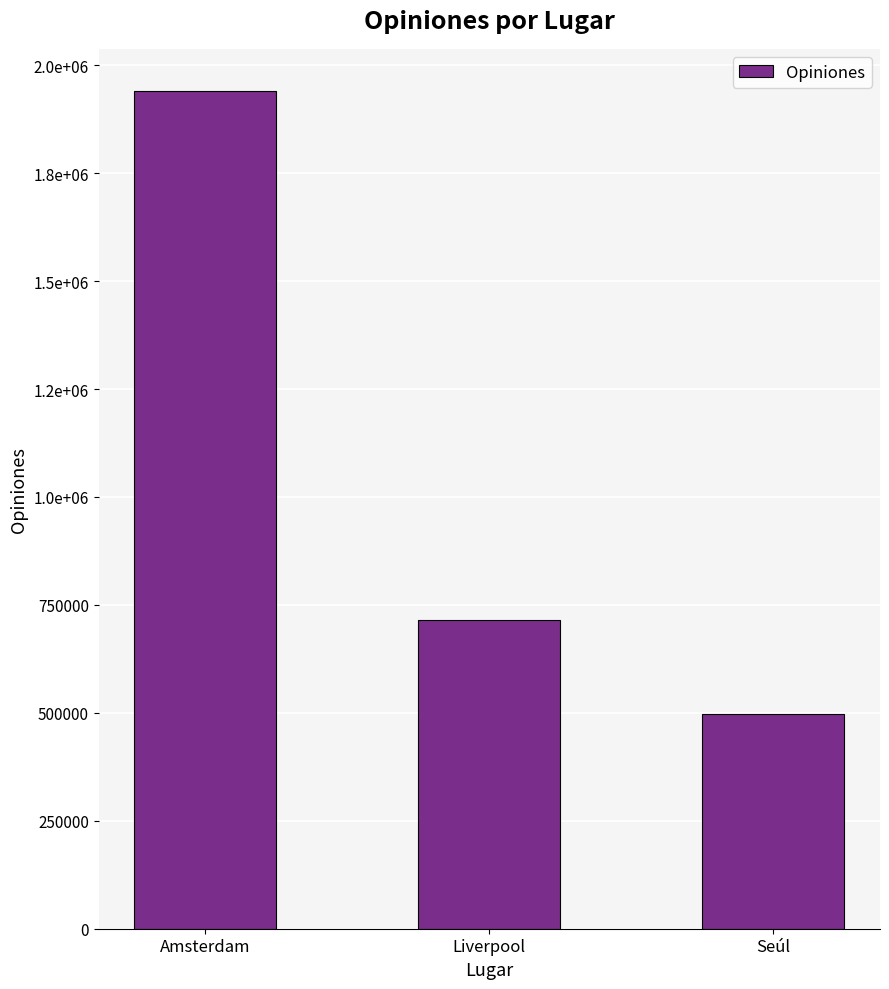

Between Liverpool and Amsterdam, which is larger?

Amsterdam